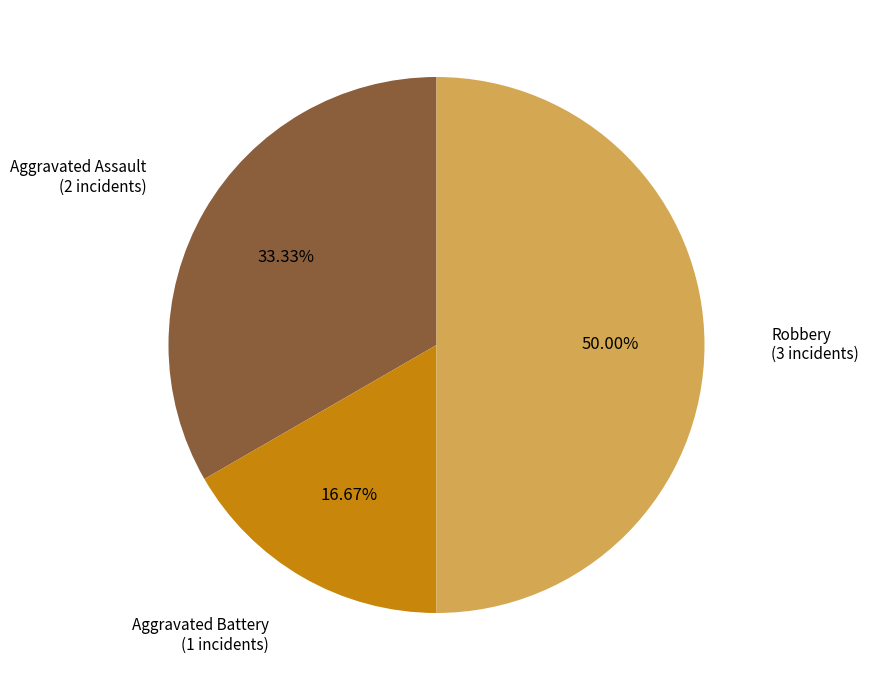

Count the number of slices in the pie.

3